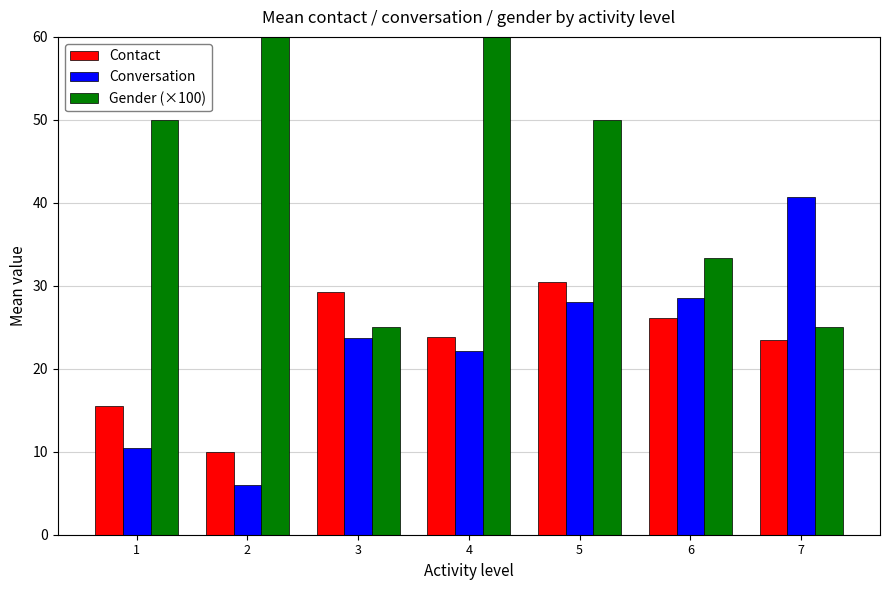

The value of Gender (×100) at 7 is 35.6. True or false?

False